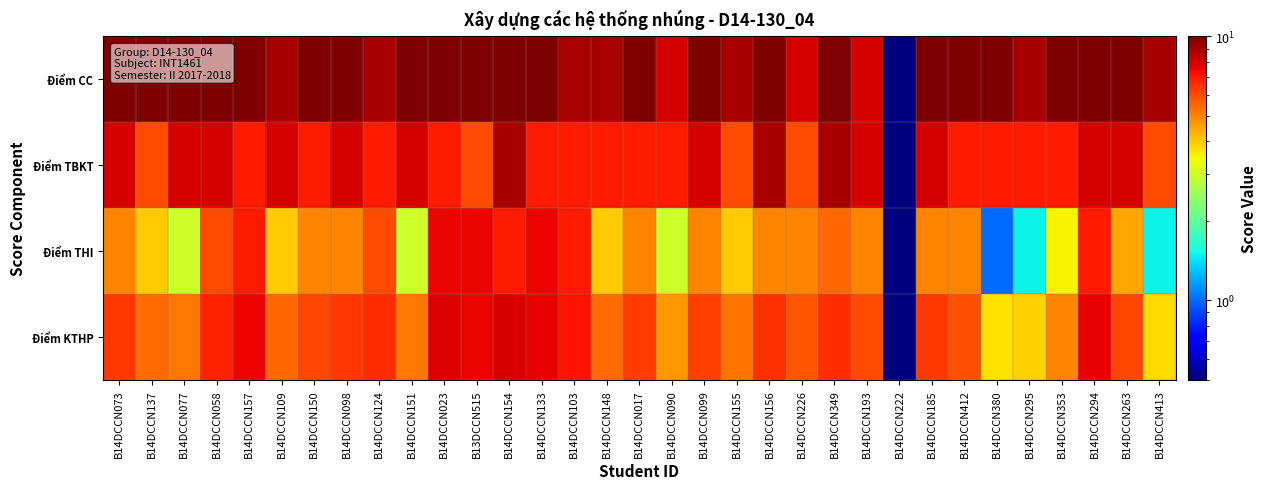

What is the maximum value shown in the chart?

10.0